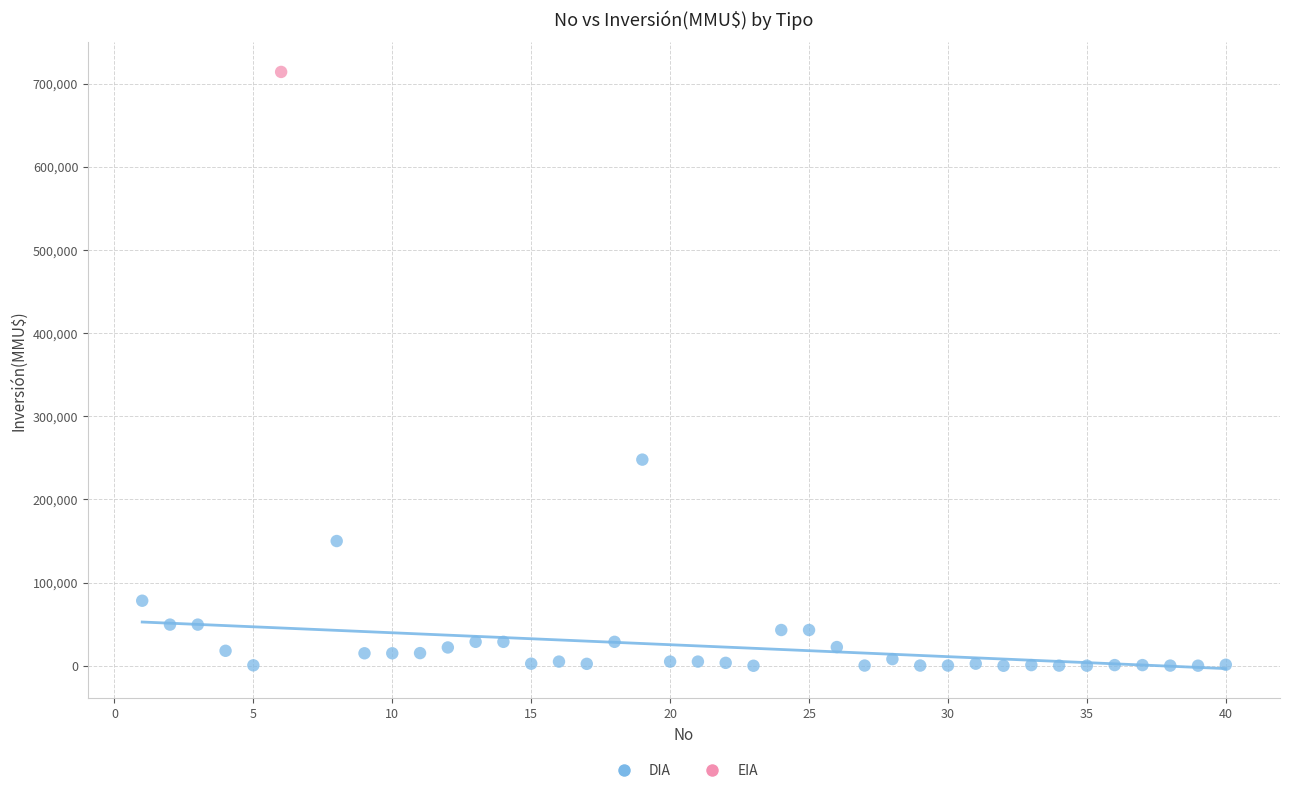

What are all the series names shown in the legend?

DIA, EIA